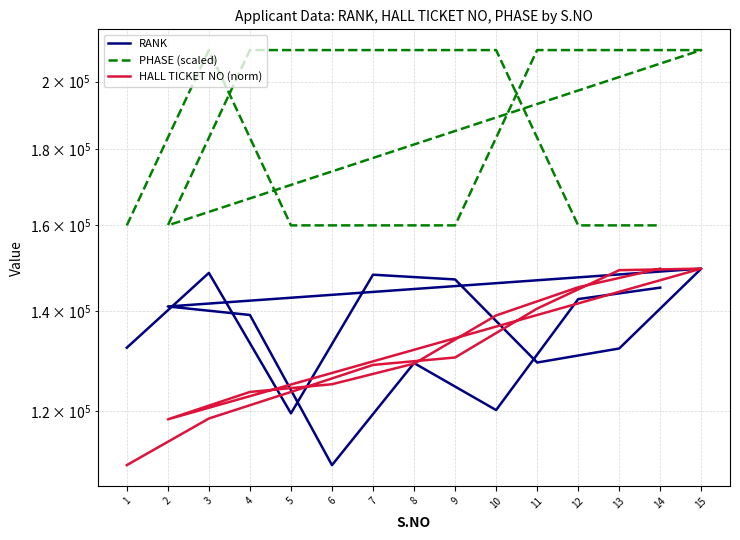

Is the value of RANK at 5 greater than the value of HALL TICKET NO (norm) at 14?

No